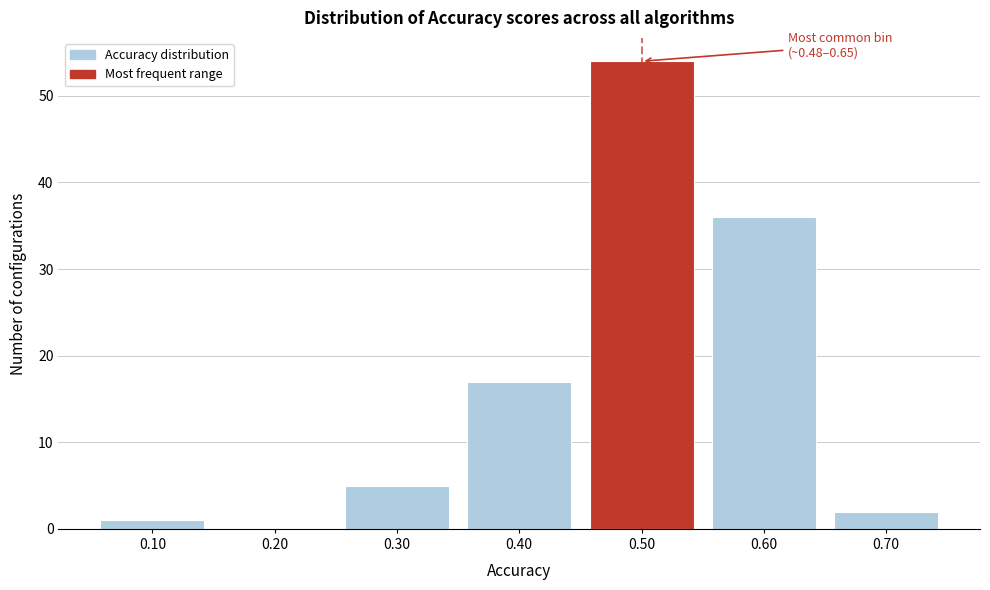

Reading right to left, what are all the values shown in this chart?

0.70=2	0.60=36	0.50=54	0.40=17	0.30=5	0.20=0	0.10=1